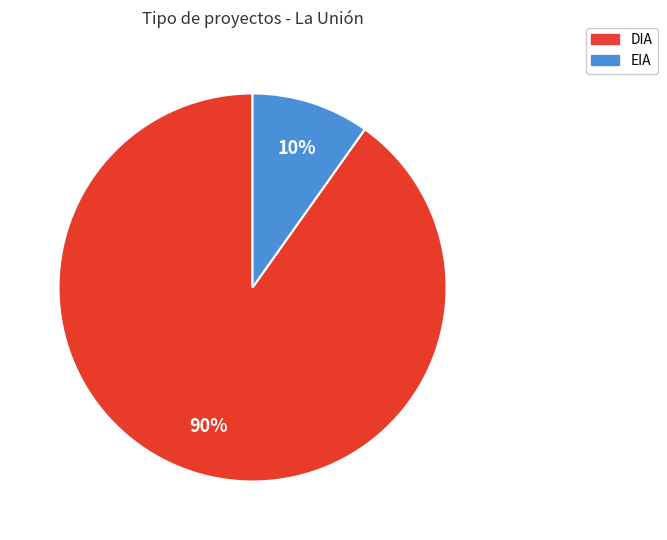

To the nearest percent, what portion does EIA represent?

10%